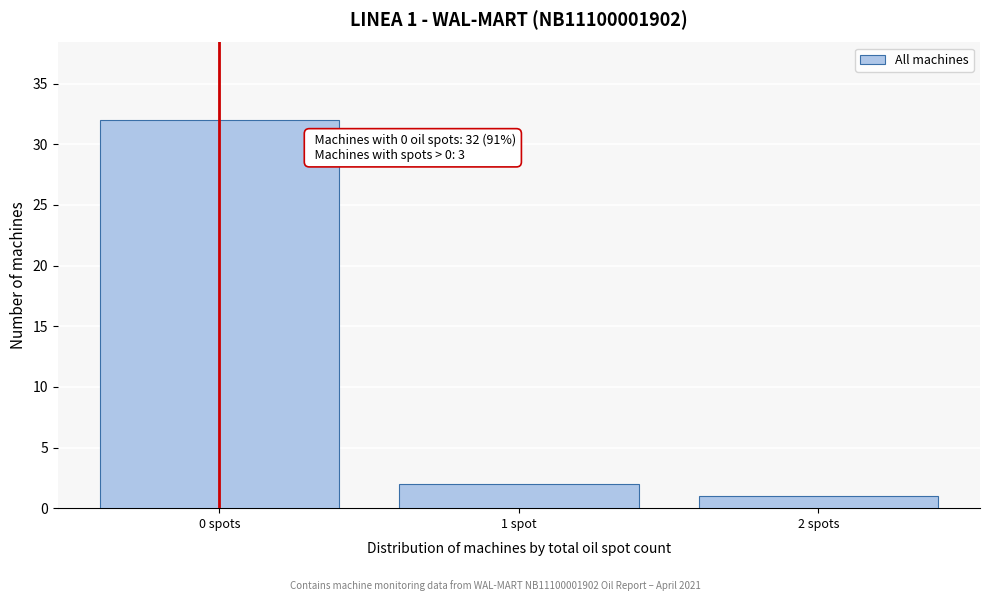

Reading left to right, what are all the values shown in this chart?

32	2	1